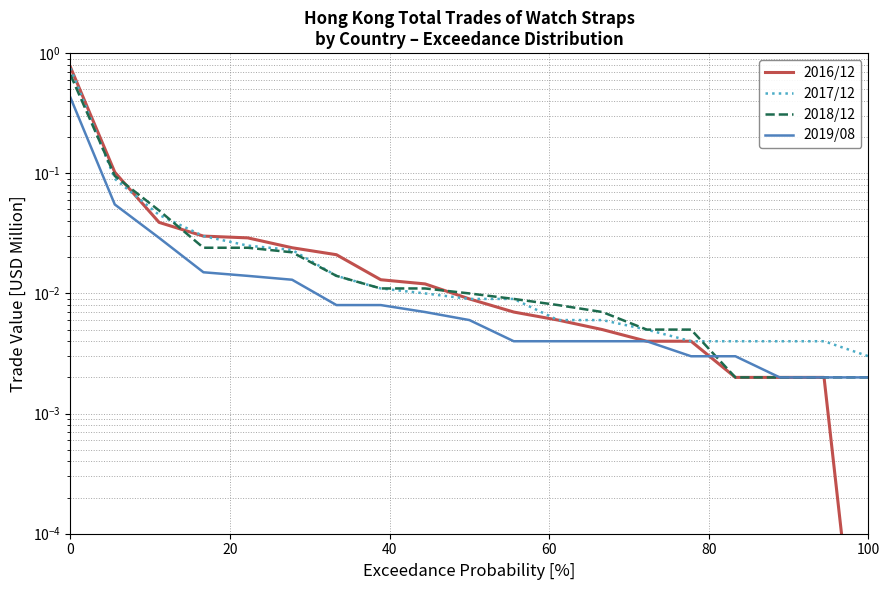

Rank the series at 0 from lowest to highest value.

2019/08, 2017/12, 2018/12, 2016/12